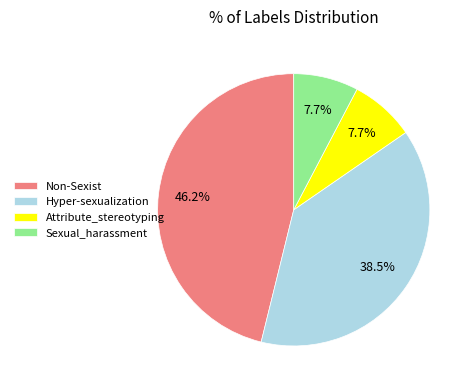

Which category has the biggest portion of the pie?

Non-Sexist